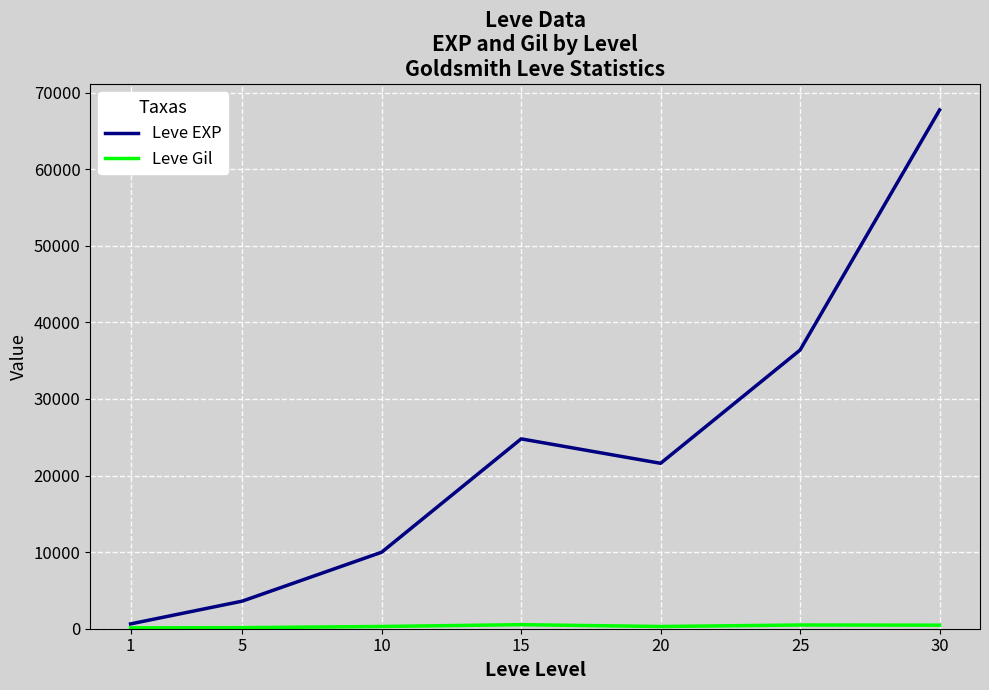

Between 5 and 30, which series saw the biggest shift?

Leve EXP